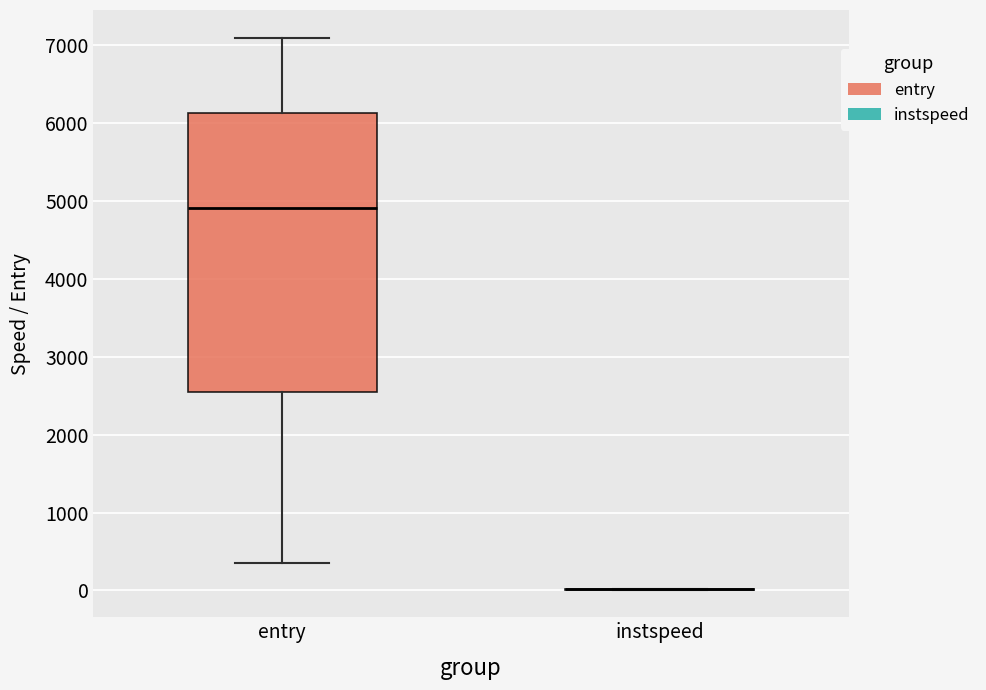

Which box is the tallest, from its lower edge to its upper edge?

entry